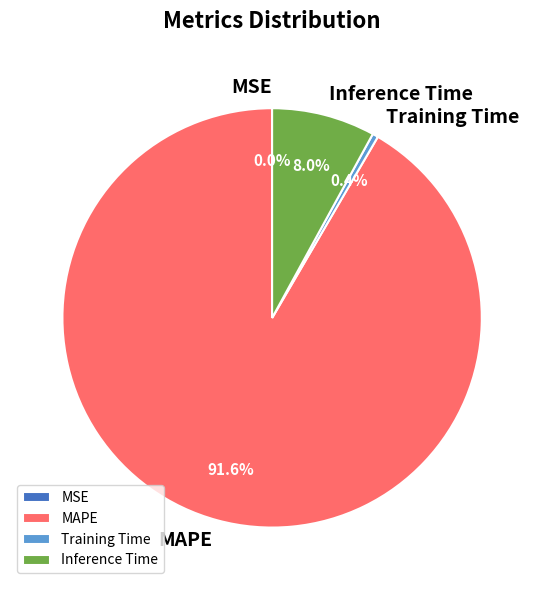

To the nearest percent, what is the average slice percentage?

25%